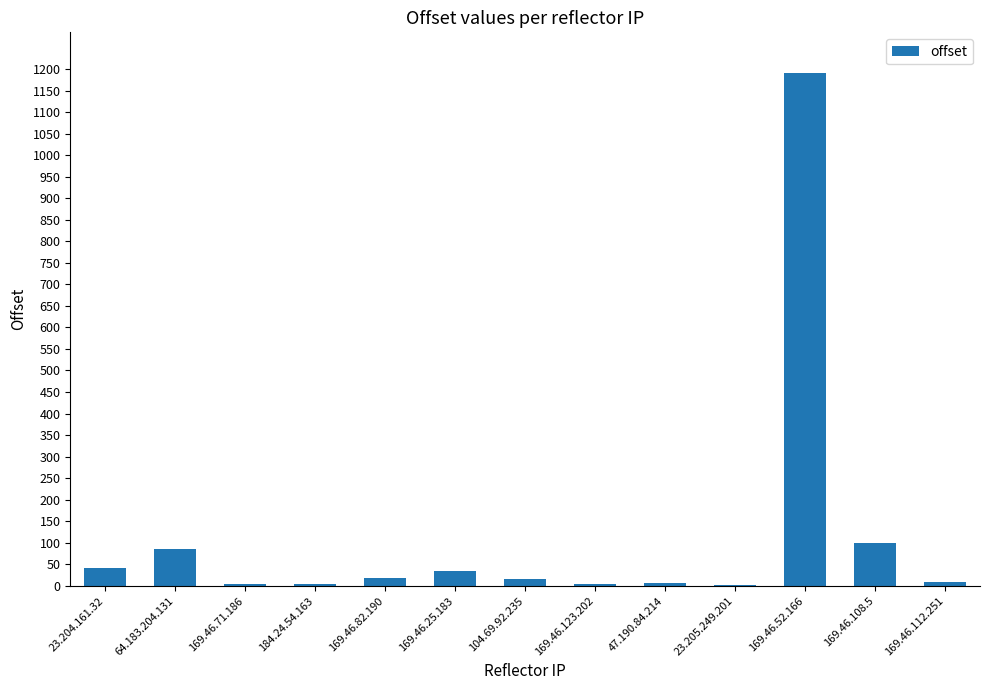

Where does the data first go above 15?

23.204.161.32